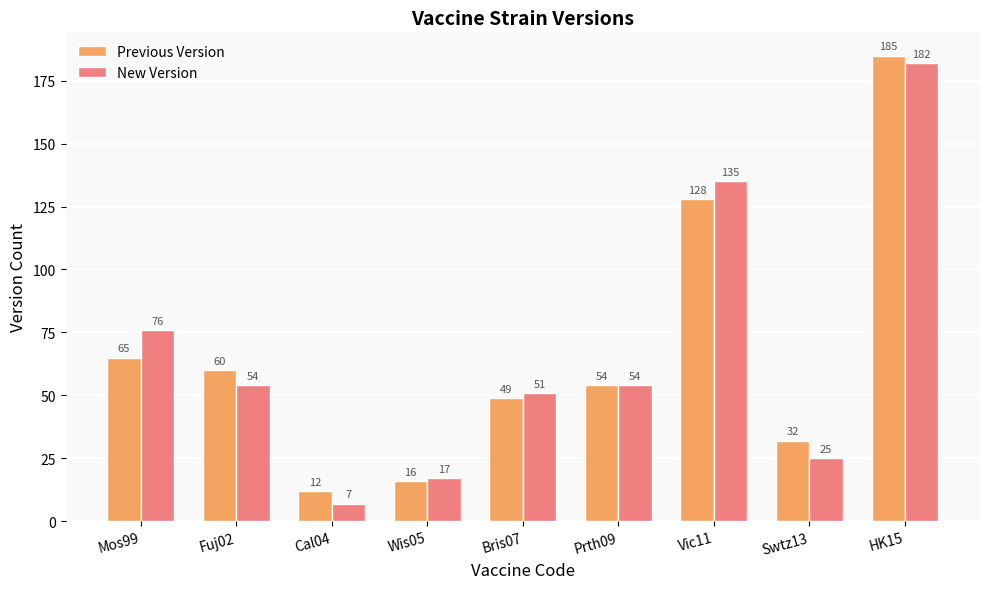

How many groups of bars are there?

9